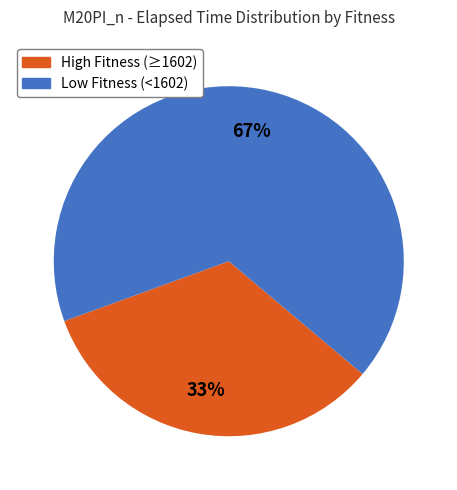

Rank the categories by value from lowest to highest.

High Fitness (≥1602), Low Fitness (<1602)